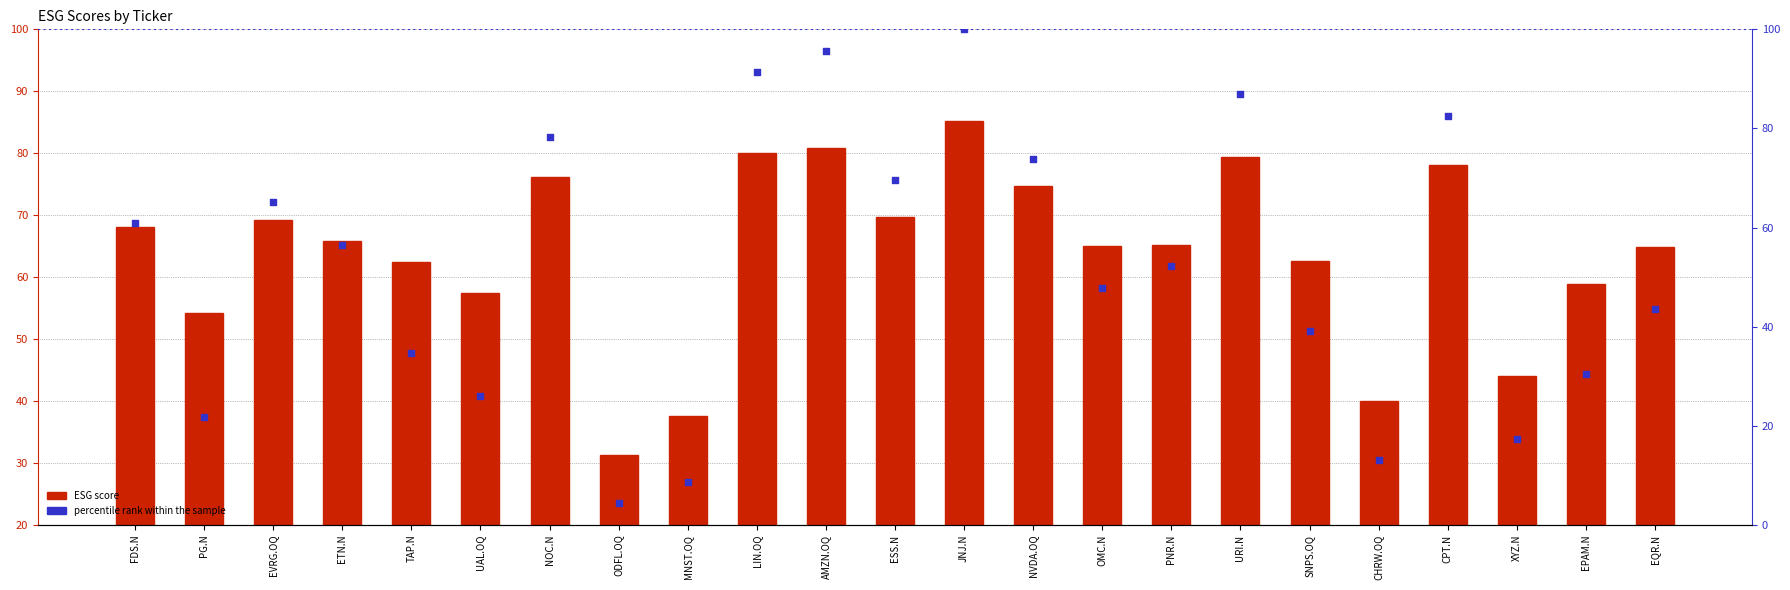

What is the total value across all series at ETN.N?

122.4